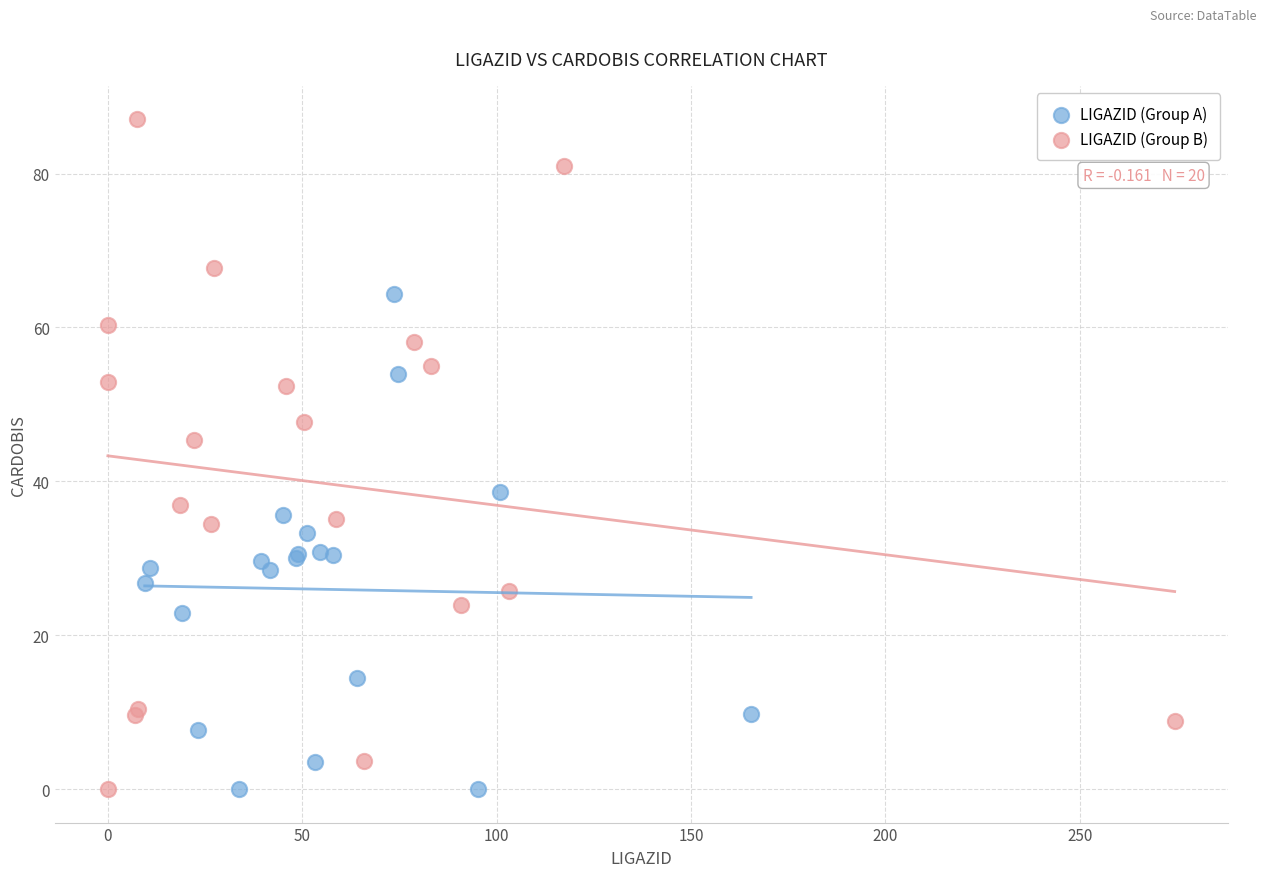

Which series reaches the maximum Y coordinate?

LIGAZID (Group B)